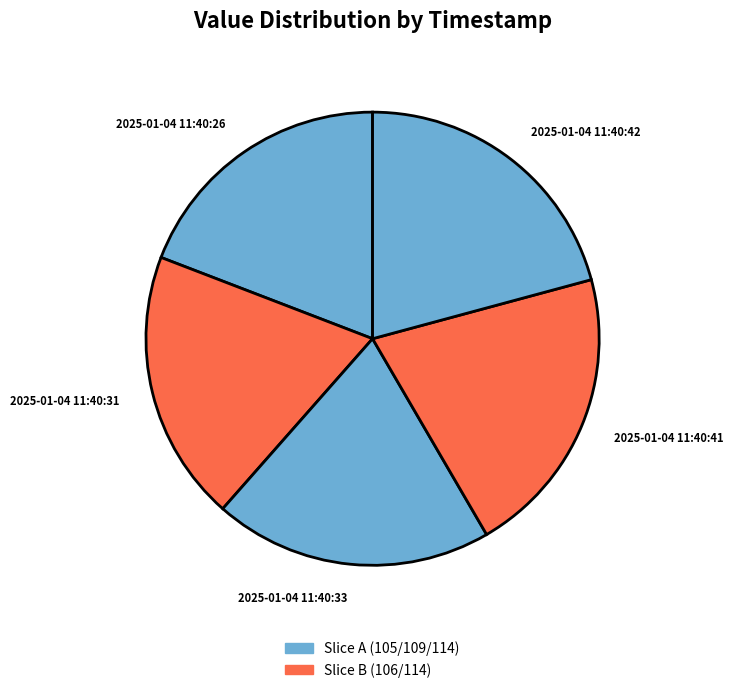

Is there any slice that represents more than half of the pie?

No